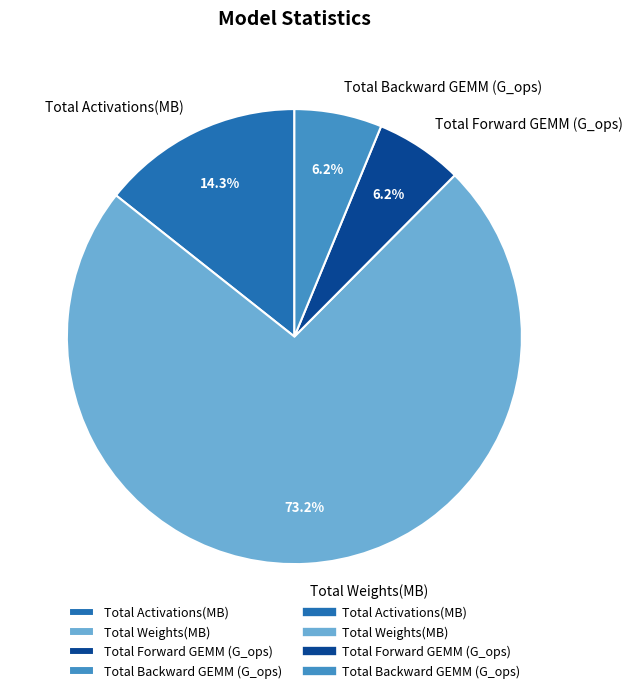

The Total Forward GEMM (G_ops) slice represents 15% of the pie. True or false?

False